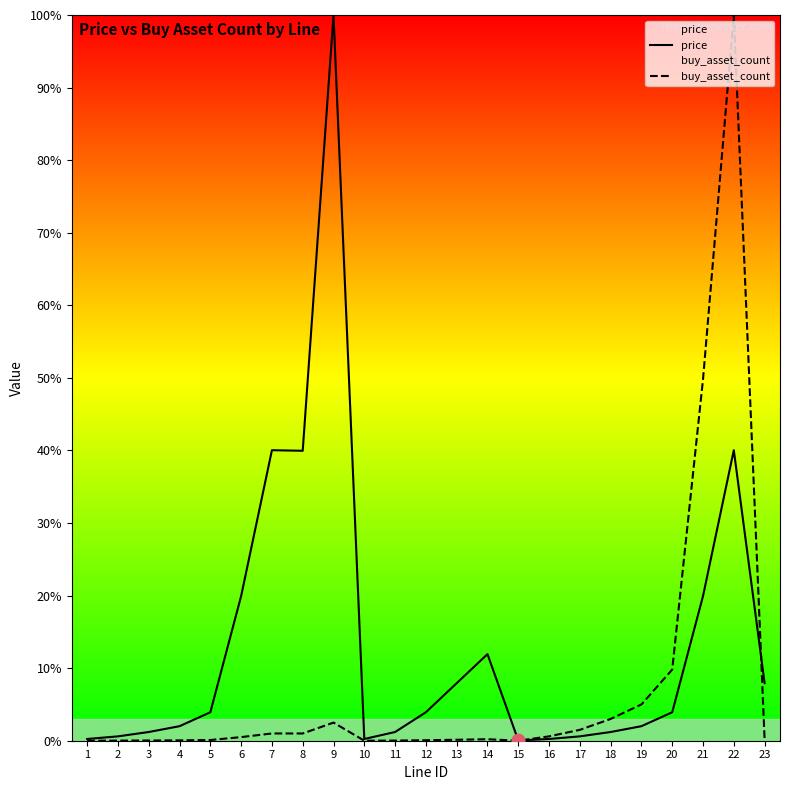

Which series contains the highest Y value?

price